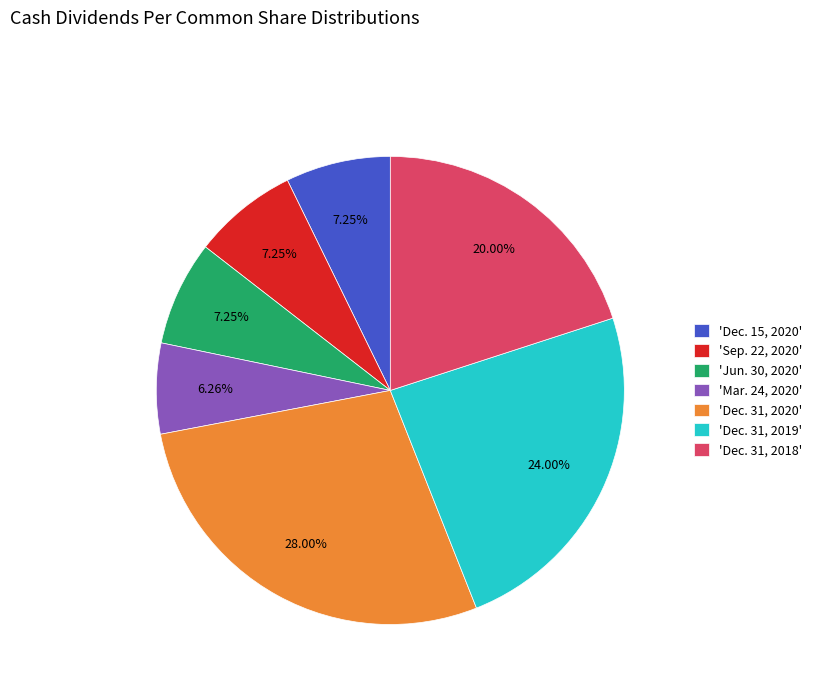

Approximately how many times larger is the value at 'Dec. 31, 2019' compared to 'Mar. 24, 2020'?

3.8